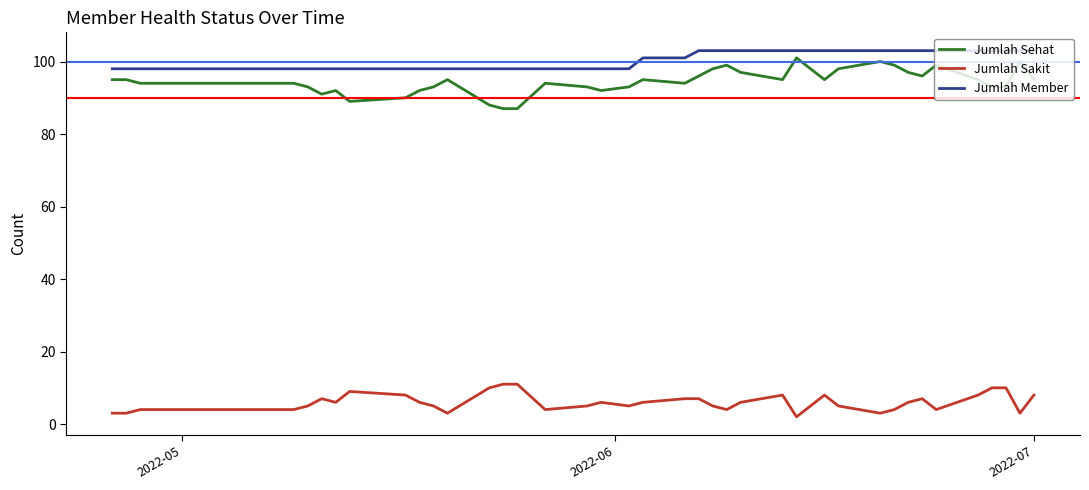

Which series has the largest range (max minus min)?

Jumlah Sehat